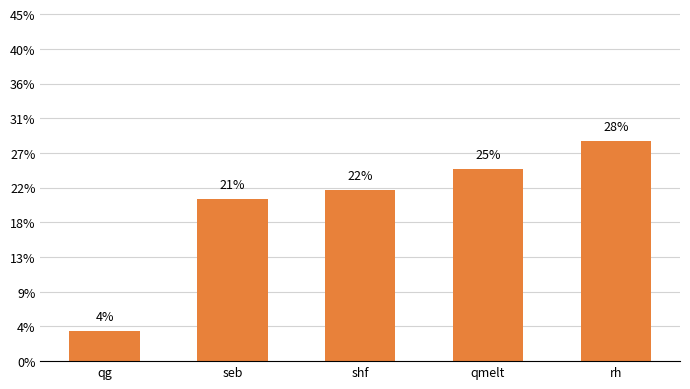

List the labels in order of value, smallest first.

qg, seb, shf, qmelt, rh